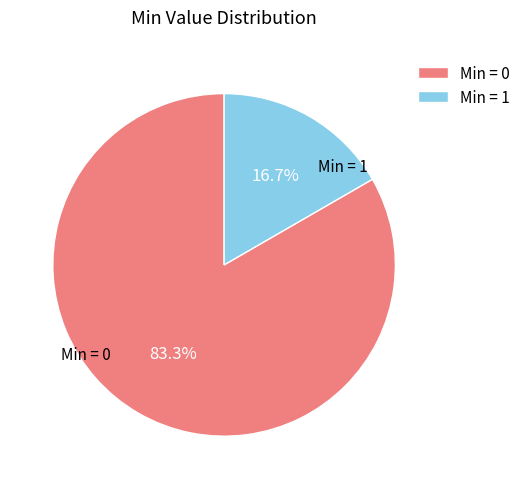

How many segments does this pie chart have?

2